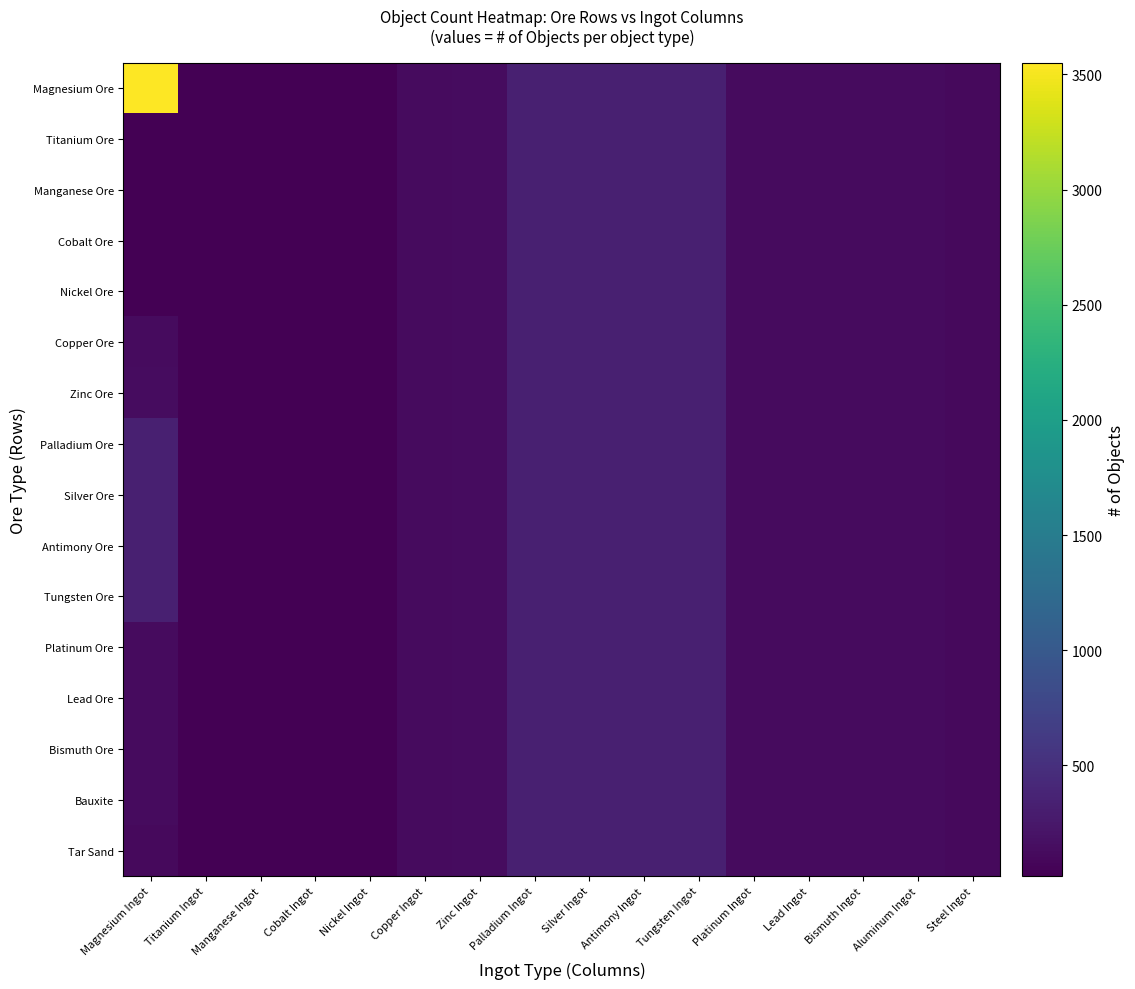

Reading left to right, transcribe all the data shown in this chart.

Magnesium Ore: Magnesium Ingot=3551	Titanium Ingot=22	Manganese Ingot=20	Cobalt Ingot=21	Nickel Ingot=30	Copper Ingot=117	Zinc Ingot=137	Palladium Ingot=334	Silver Ingot=334	Antimony Ingot=334	Tungsten Ingot=334	Platinum Ingot=119	Lead Ingot=119	Bismuth Ingot=119	Aluminum Ingot=119	Steel Ingot=114
Titanium Ore: Magnesium Ingot=22	Titanium Ingot=22	Manganese Ingot=20	Cobalt Ingot=21	Nickel Ingot=30	Copper Ingot=117	Zinc Ingot=137	Palladium Ingot=334	Silver Ingot=334	Antimony Ingot=334	Tungsten Ingot=334	Platinum Ingot=119	Lead Ingot=119	Bismuth Ingot=119	Aluminum Ingot=119	Steel Ingot=114
Manganese Ore: Magnesium Ingot=20	Titanium Ingot=22	Manganese Ingot=20	Cobalt Ingot=21	Nickel Ingot=30	Copper Ingot=117	Zinc Ingot=137	Palladium Ingot=334	Silver Ingot=334	Antimony Ingot=334	Tungsten Ingot=334	Platinum Ingot=119	Lead Ingot=119	Bismuth Ingot=119	Aluminum Ingot=119	Steel Ingot=114
Cobalt Ore: Magnesium Ingot=21	Titanium Ingot=22	Manganese Ingot=20	Cobalt Ingot=21	Nickel Ingot=30	Copper Ingot=117	Zinc Ingot=137	Palladium Ingot=334	Silver Ingot=334	Antimony Ingot=334	Tungsten Ingot=334	Platinum Ingot=119	Lead Ingot=119	Bismuth Ingot=119	Aluminum Ingot=119	Steel Ingot=114
Nickel Ore: Magnesium Ingot=30	Titanium Ingot=22	Manganese Ingot=20	Cobalt Ingot=21	Nickel Ingot=30	Copper Ingot=117	Zinc Ingot=137	Palladium Ingot=334	Silver Ingot=334	Antimony Ingot=334	Tungsten Ingot=334	Platinum Ingot=119	Lead Ingot=119	Bismuth Ingot=119	Aluminum Ingot=119	Steel Ingot=114
Copper Ore: Magnesium Ingot=117	Titanium Ingot=22	Manganese Ingot=20	Cobalt Ingot=21	Nickel Ingot=30	Copper Ingot=117	Zinc Ingot=137	Palladium Ingot=334	Silver Ingot=334	Antimony Ingot=334	Tungsten Ingot=334	Platinum Ingot=119	Lead Ingot=119	Bismuth Ingot=119	Aluminum Ingot=119	Steel Ingot=114
Zinc Ore: Magnesium Ingot=137	Titanium Ingot=22	Manganese Ingot=20	Cobalt Ingot=21	Nickel Ingot=30	Copper Ingot=117	Zinc Ingot=137	Palladium Ingot=334	Silver Ingot=334	Antimony Ingot=334	Tungsten Ingot=334	Platinum Ingot=119	Lead Ingot=119	Bismuth Ingot=119	Aluminum Ingot=119	Steel Ingot=114
Palladium Ore: Magnesium Ingot=334	Titanium Ingot=22	Manganese Ingot=20	Cobalt Ingot=21	Nickel Ingot=30	Copper Ingot=117	Zinc Ingot=137	Palladium Ingot=334	Silver Ingot=334	Antimony Ingot=334	Tungsten Ingot=334	Platinum Ingot=119	Lead Ingot=119	Bismuth Ingot=119	Aluminum Ingot=119	Steel Ingot=114
Silver Ore: Magnesium Ingot=334	Titanium Ingot=22	Manganese Ingot=20	Cobalt Ingot=21	Nickel Ingot=30	Copper Ingot=117	Zinc Ingot=137	Palladium Ingot=334	Silver Ingot=334	Antimony Ingot=334	Tungsten Ingot=334	Platinum Ingot=119	Lead Ingot=119	Bismuth Ingot=119	Aluminum Ingot=119	Steel Ingot=114
Antimony Ore: Magnesium Ingot=334	Titanium Ingot=22	Manganese Ingot=20	Cobalt Ingot=21	Nickel Ingot=30	Copper Ingot=117	Zinc Ingot=137	Palladium Ingot=334	Silver Ingot=334	Antimony Ingot=334	Tungsten Ingot=334	Platinum Ingot=119	Lead Ingot=119	Bismuth Ingot=119	Aluminum Ingot=119	Steel Ingot=114
Tungsten Ore: Magnesium Ingot=334	Titanium Ingot=22	Manganese Ingot=20	Cobalt Ingot=21	Nickel Ingot=30	Copper Ingot=117	Zinc Ingot=137	Palladium Ingot=334	Silver Ingot=334	Antimony Ingot=334	Tungsten Ingot=334	Platinum Ingot=119	Lead Ingot=119	Bismuth Ingot=119	Aluminum Ingot=119	Steel Ingot=114
Platinum Ore: Magnesium Ingot=119	Titanium Ingot=22	Manganese Ingot=20	Cobalt Ingot=21	Nickel Ingot=30	Copper Ingot=117	Zinc Ingot=137	Palladium Ingot=334	Silver Ingot=334	Antimony Ingot=334	Tungsten Ingot=334	Platinum Ingot=119	Lead Ingot=119	Bismuth Ingot=119	Aluminum Ingot=119	Steel Ingot=114
Lead Ore: Magnesium Ingot=119	Titanium Ingot=22	Manganese Ingot=20	Cobalt Ingot=21	Nickel Ingot=30	Copper Ingot=117	Zinc Ingot=137	Palladium Ingot=334	Silver Ingot=334	Antimony Ingot=334	Tungsten Ingot=334	Platinum Ingot=119	Lead Ingot=119	Bismuth Ingot=119	Aluminum Ingot=119	Steel Ingot=114
Bismuth Ore: Magnesium Ingot=119	Titanium Ingot=22	Manganese Ingot=20	Cobalt Ingot=21	Nickel Ingot=30	Copper Ingot=117	Zinc Ingot=137	Palladium Ingot=334	Silver Ingot=334	Antimony Ingot=334	Tungsten Ingot=334	Platinum Ingot=119	Lead Ingot=119	Bismuth Ingot=119	Aluminum Ingot=119	Steel Ingot=114
Bauxite: Magnesium Ingot=119	Titanium Ingot=22	Manganese Ingot=20	Cobalt Ingot=21	Nickel Ingot=30	Copper Ingot=117	Zinc Ingot=137	Palladium Ingot=334	Silver Ingot=334	Antimony Ingot=334	Tungsten Ingot=334	Platinum Ingot=119	Lead Ingot=119	Bismuth Ingot=119	Aluminum Ingot=119	Steel Ingot=114
Tar Sand: Magnesium Ingot=114	Titanium Ingot=22	Manganese Ingot=20	Cobalt Ingot=21	Nickel Ingot=30	Copper Ingot=117	Zinc Ingot=137	Palladium Ingot=334	Silver Ingot=334	Antimony Ingot=334	Tungsten Ingot=334	Platinum Ingot=119	Lead Ingot=119	Bismuth Ingot=119	Aluminum Ingot=119	Steel Ingot=114